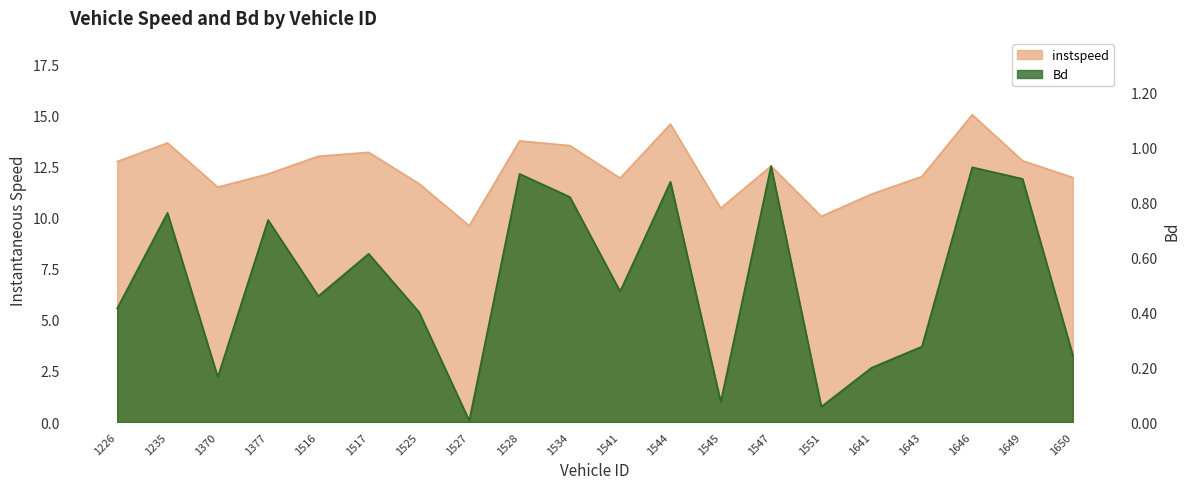

Reading left to right, extract all data points from this chart.

instspeed: 1226=12.7	1235=13.7	1370=11.5	1377=12.1	1516=13.0	1517=13.2	1525=11.7	1527=9.6	1528=13.8	1534=13.5	1541=11.9	1544=14.6	1545=10.5	1547=12.5	1551=10.1	1641=11.2	1643=12.0	1646=15.0	1649=12.8	1650=12.0
Bd: 1226=0.4	1235=0.8	1370=0.2	1377=0.7	1516=0.5	1517=0.6	1525=0.4	1527=0.0	1528=0.9	1534=0.8	1541=0.5	1544=0.9	1545=0.1	1547=0.9	1551=0.1	1641=0.2	1643=0.3	1646=0.9	1649=0.9	1650=0.2